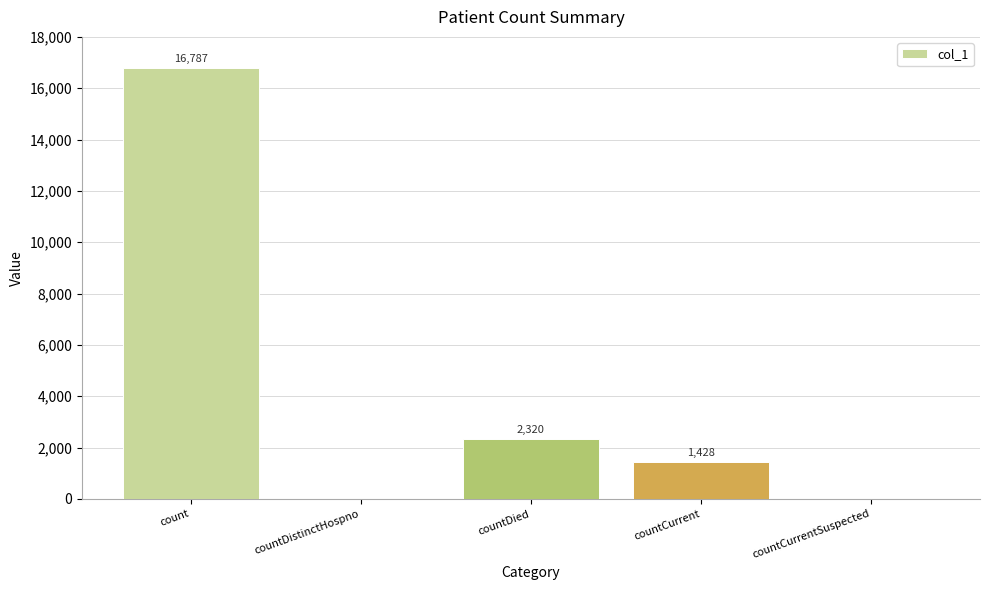

How many data points does each series have?

5